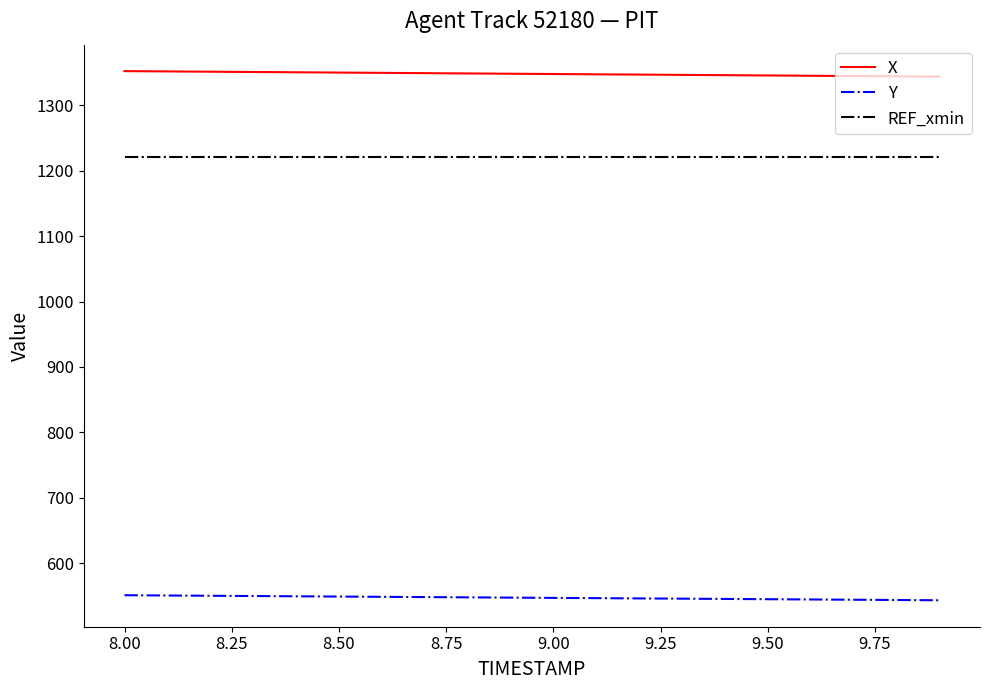

What is the highest value of the Y series?

551.0